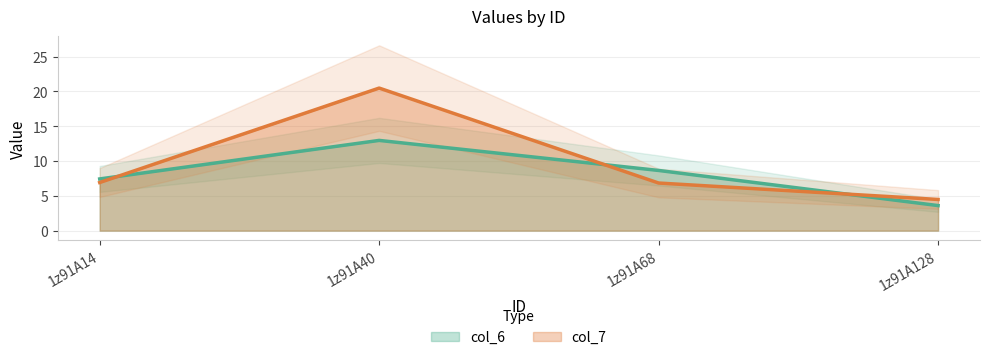

Between 1z91A14 and 1z91A40, which series saw the biggest shift?

col_7